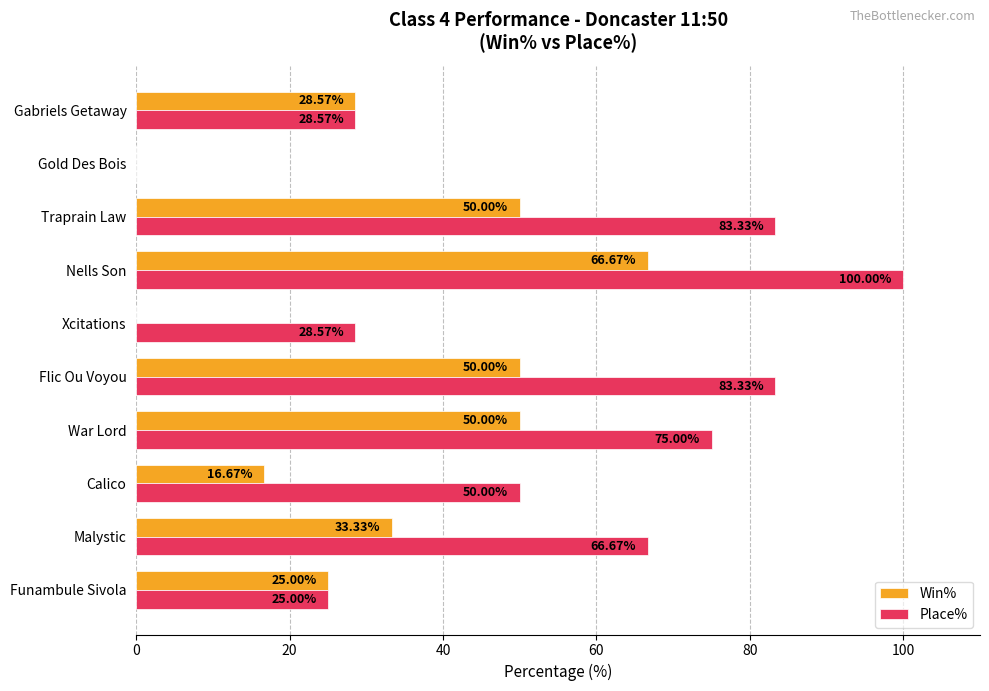

What is the sum of all Place% values?

540.5